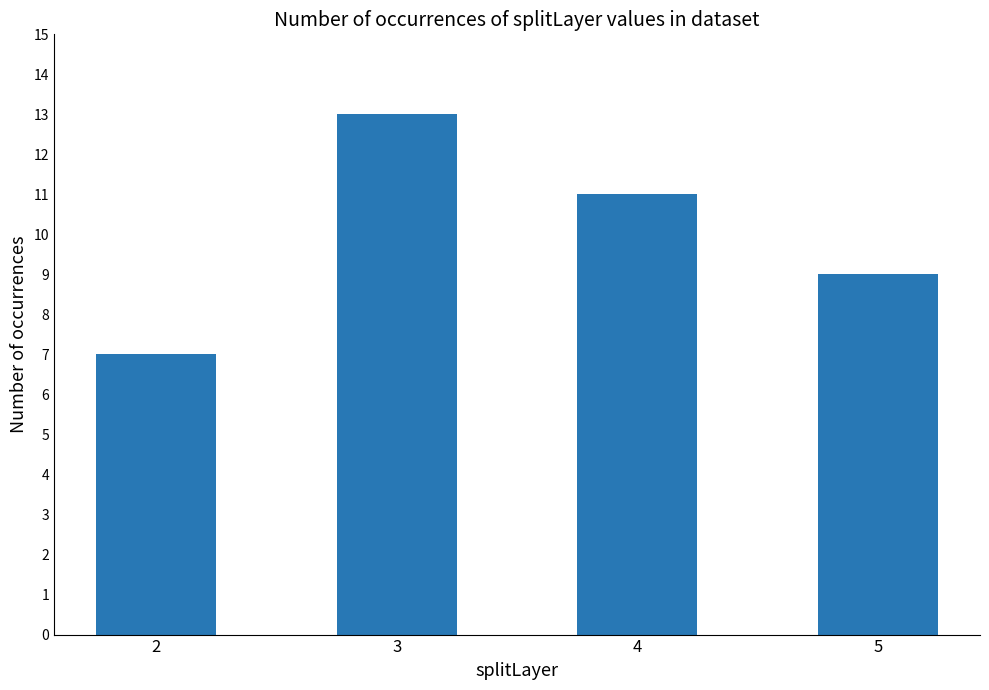

What is the value of the 1st bar from the left?

7